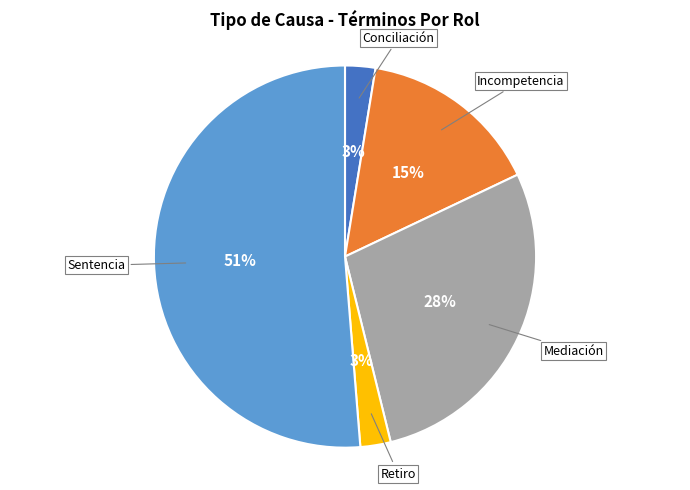

To the nearest percent, what is the average slice percentage?

20%